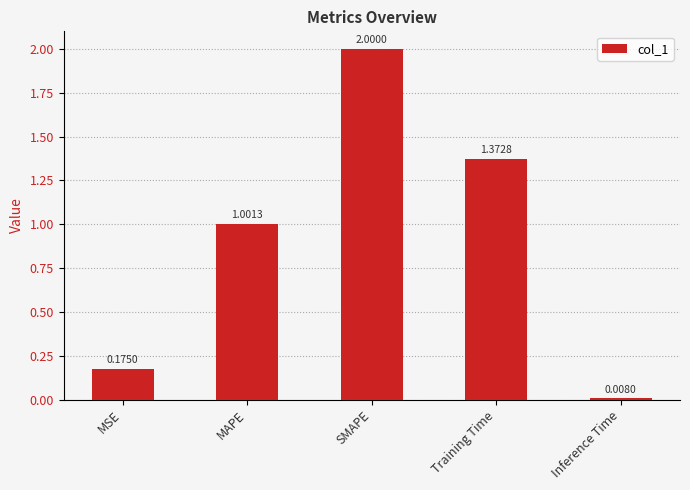

Which has a higher value, MAPE or Inference Time?

MAPE